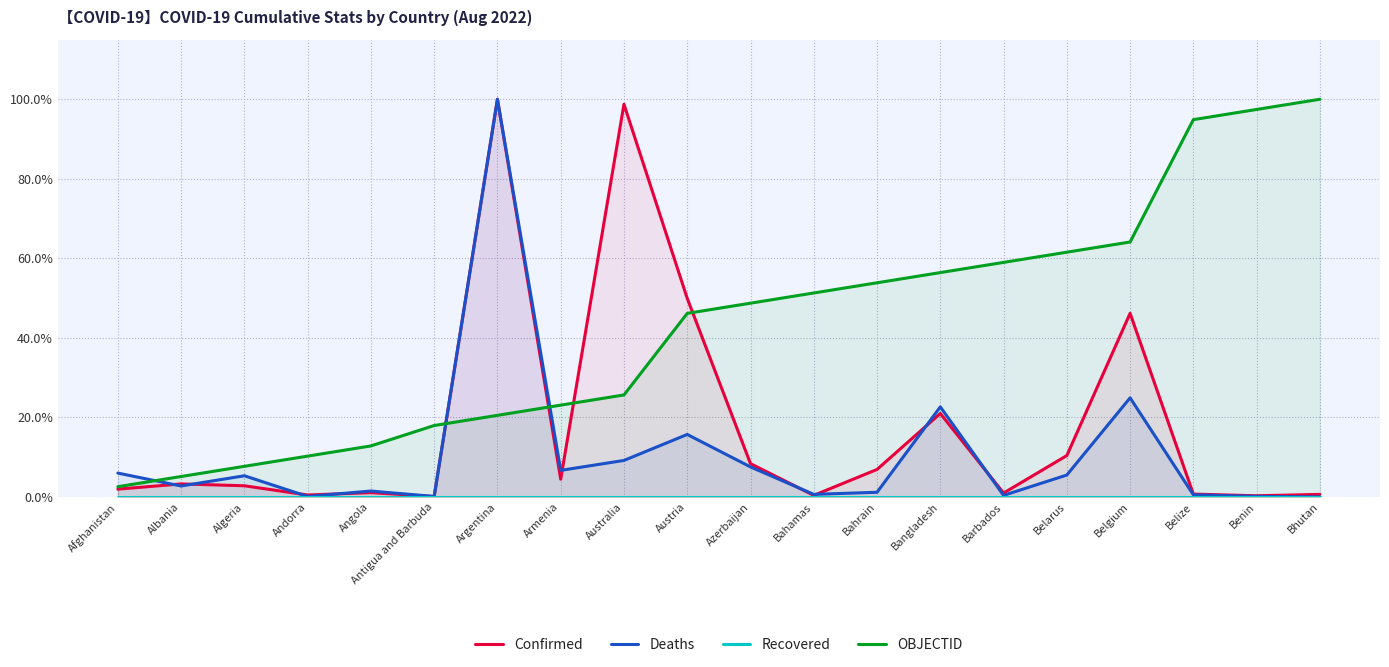

At which category is the sum across all series the highest?

Argentina